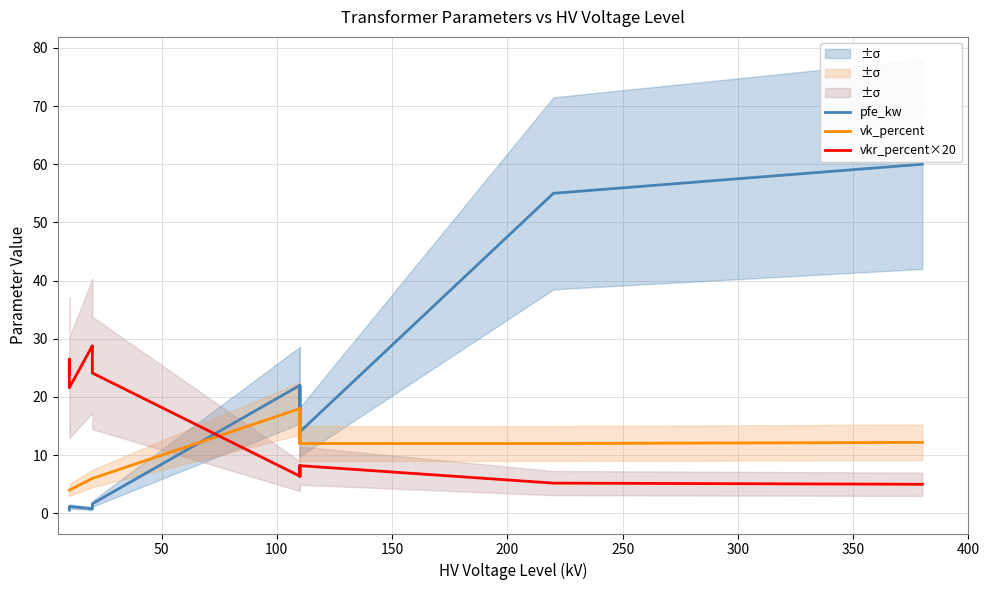

What is the value of the vk_percent point at the 9th from the left?

12.0